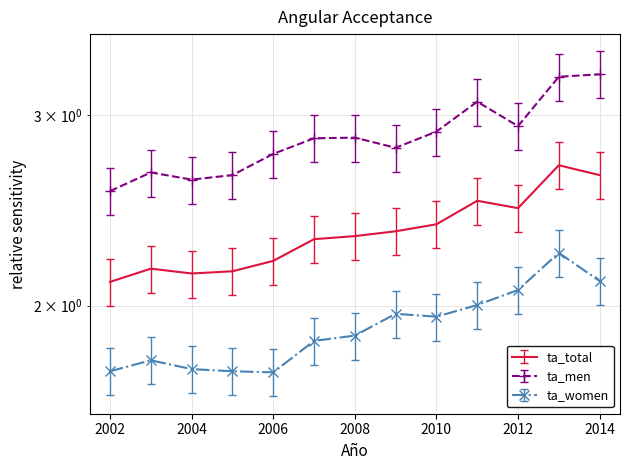

What is the spread (max minus min) of values at 2002?

0.9